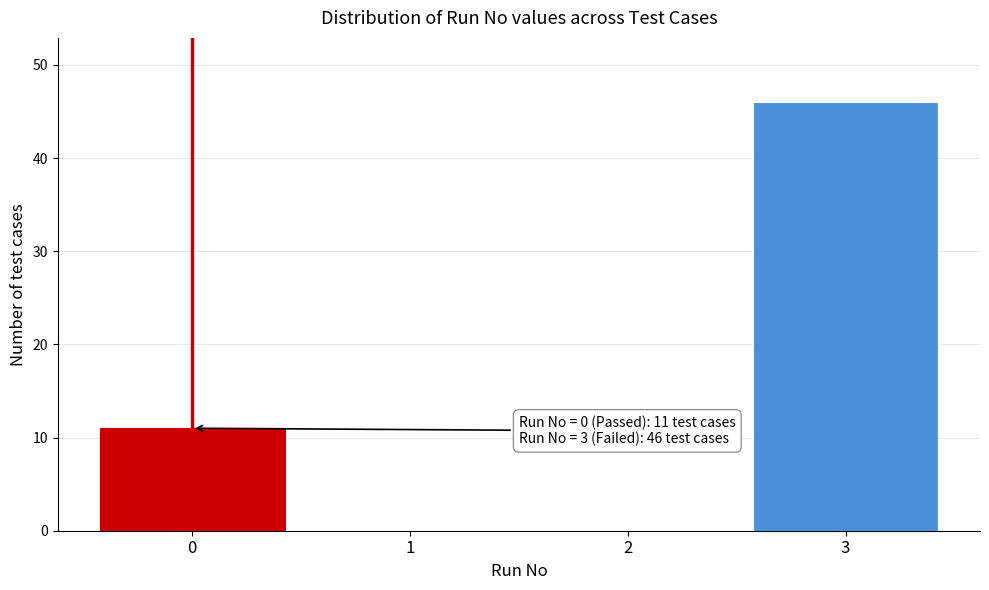

Which range on the x-axis has the tallest bar?

2.5 to 3.5